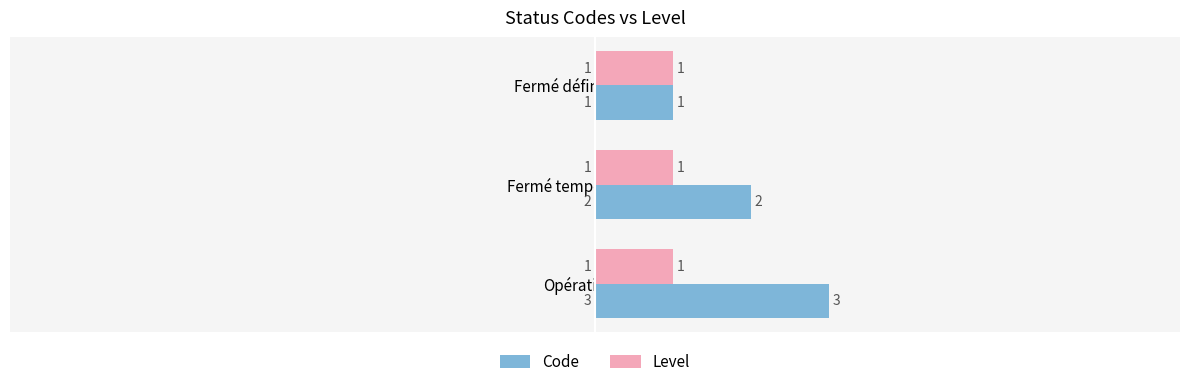

Which series has the widest spread of values?

Code